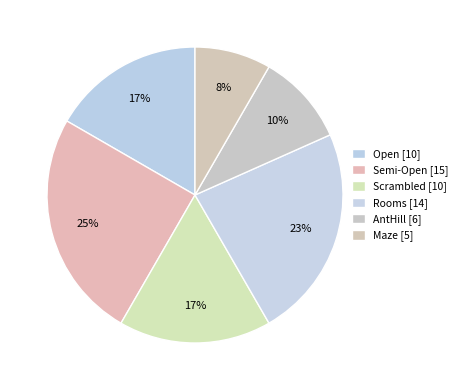

Is Scrambled the majority of the pie?

No